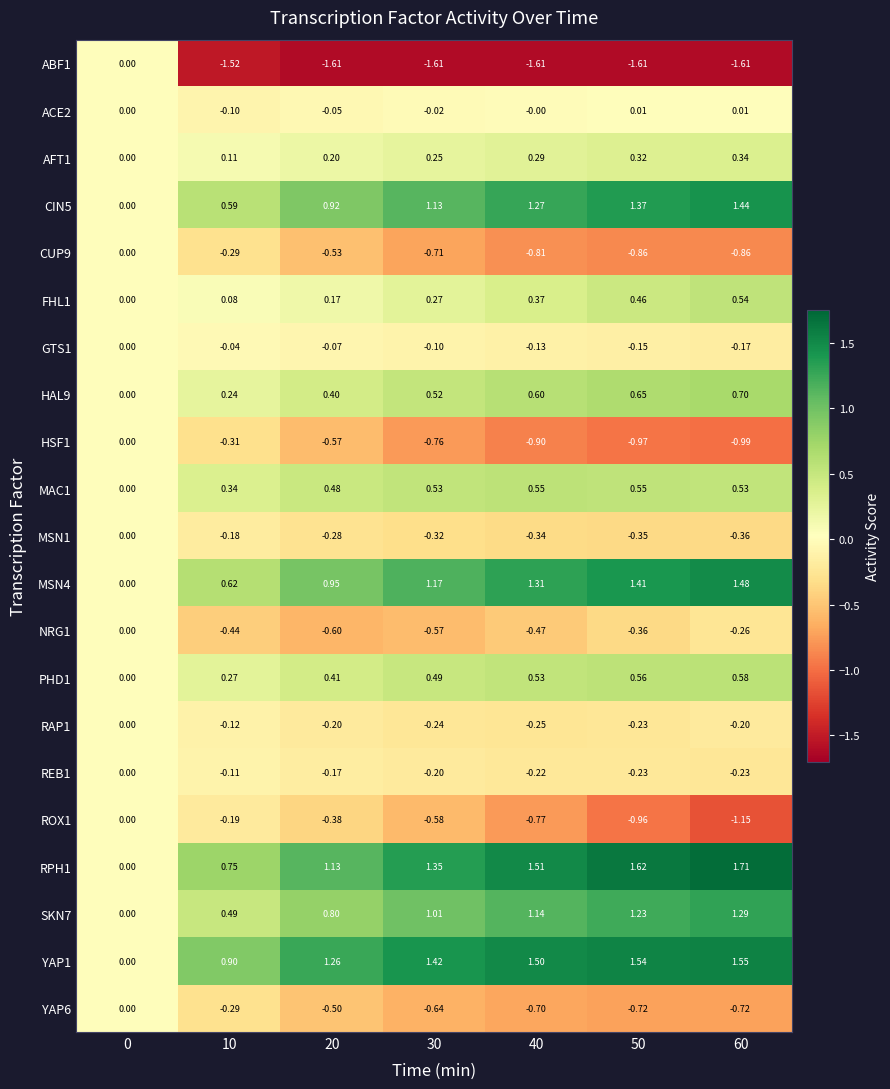

Is the value of YAP6 at 20 greater than the value of YAP1 at 30?

No